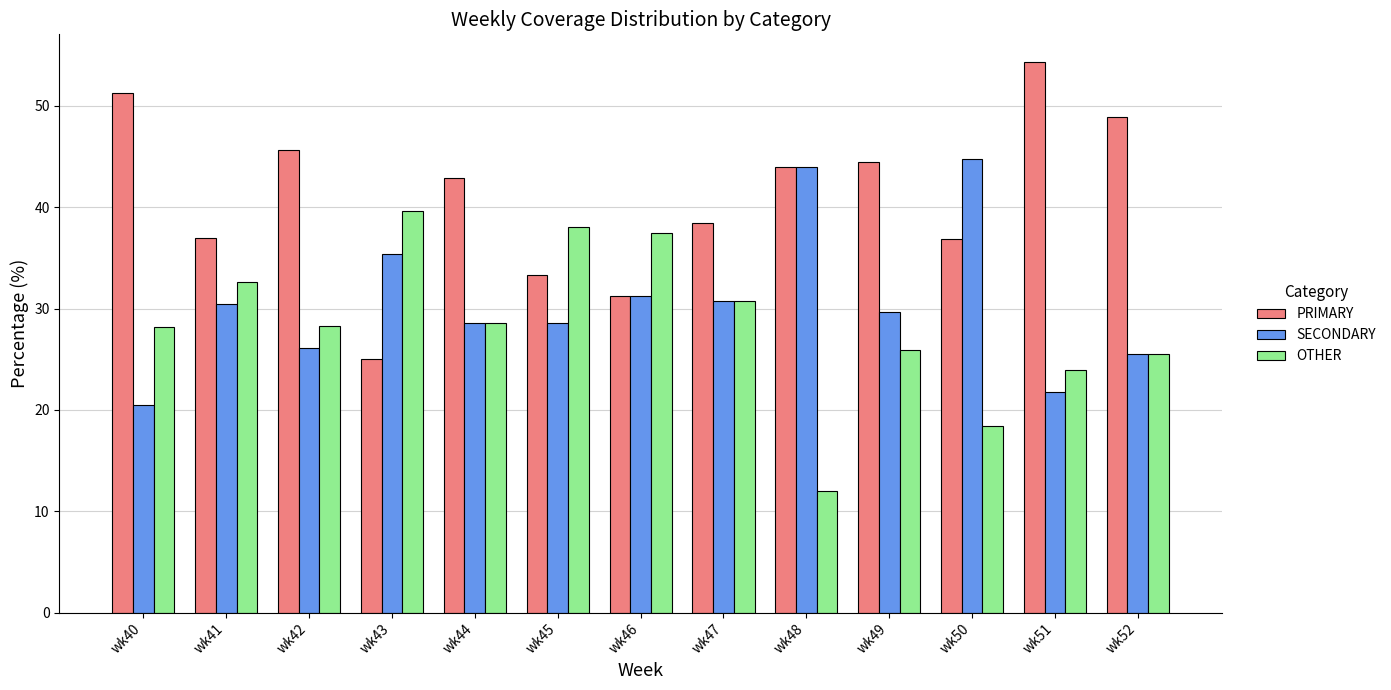

True or false: PRIMARY has a value of 45.7 at wk42.

True